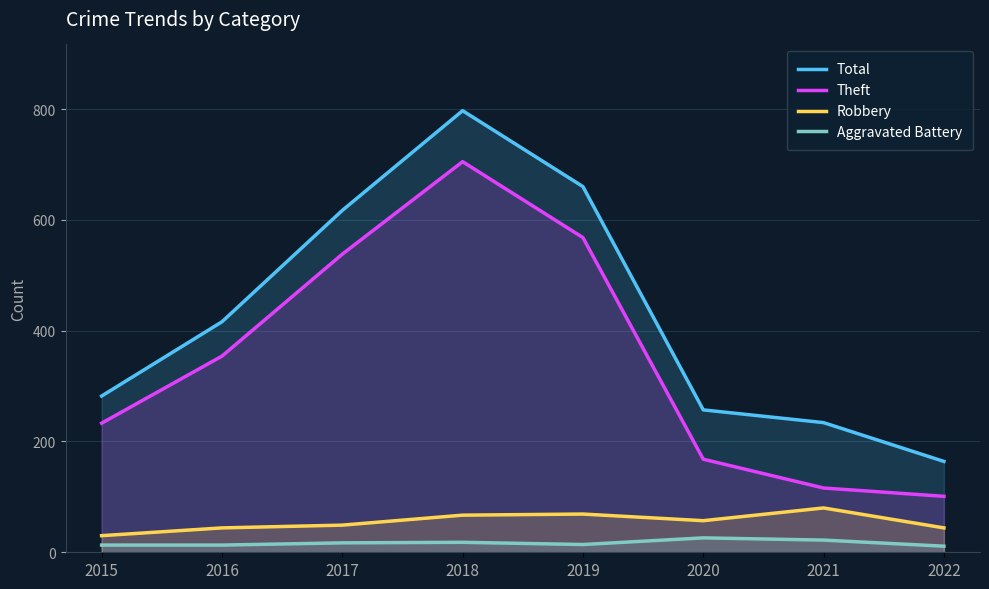

Is it true that Aggravated Battery equals 3 at 2019?

False